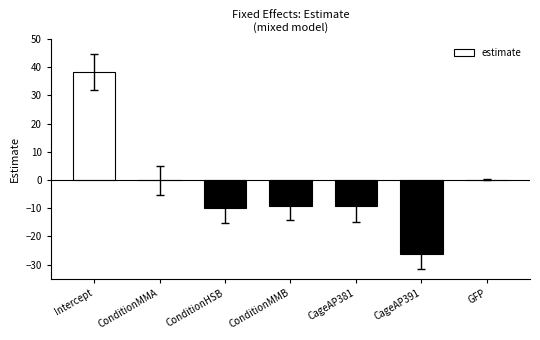

Which label corresponds to the largest value in the chart?

Intercept